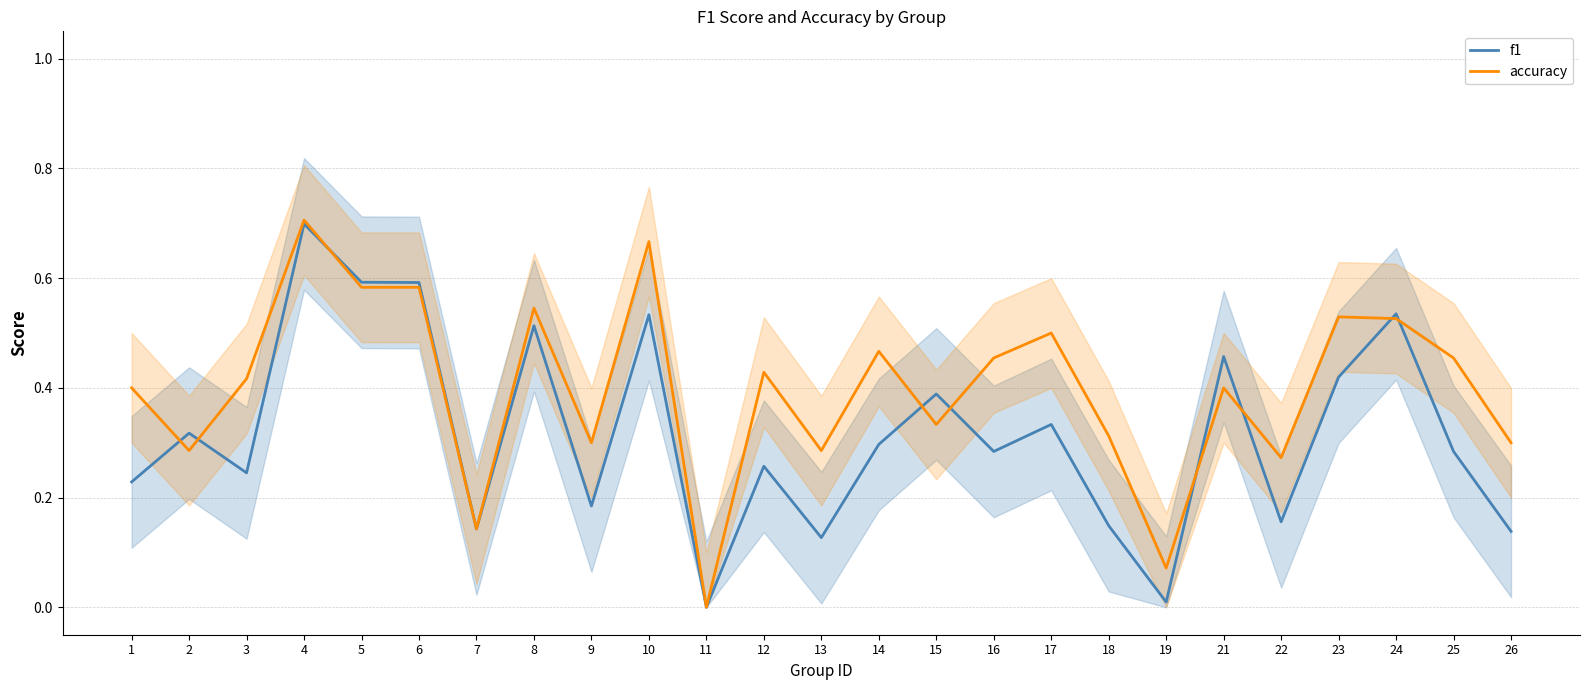

What is the difference between the maximum and minimum values in the f1 series?

0.7